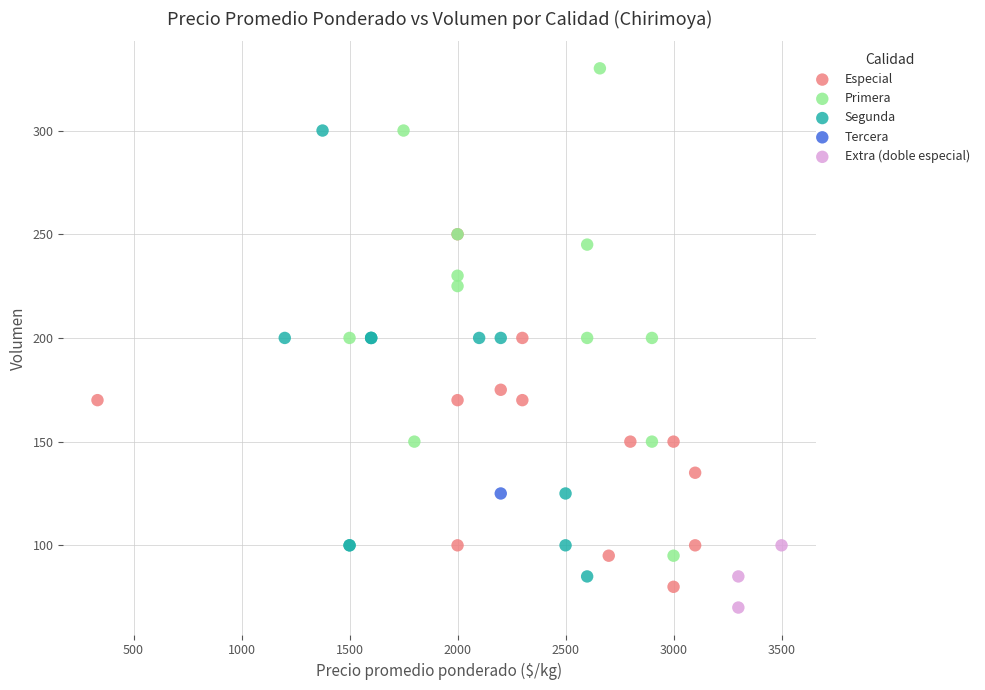

What are all the series names shown in the legend?

Especial, Primera, Segunda, Tercera, Extra (doble especial)